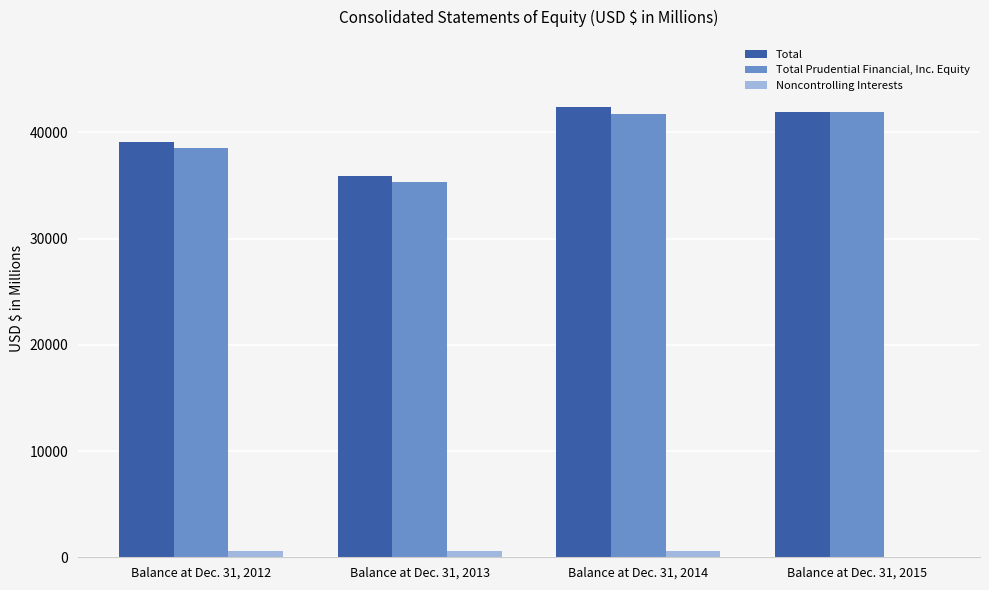

What are all the series names shown in the legend?

Total, Total Prudential Financial, Inc. Equity, Noncontrolling Interests